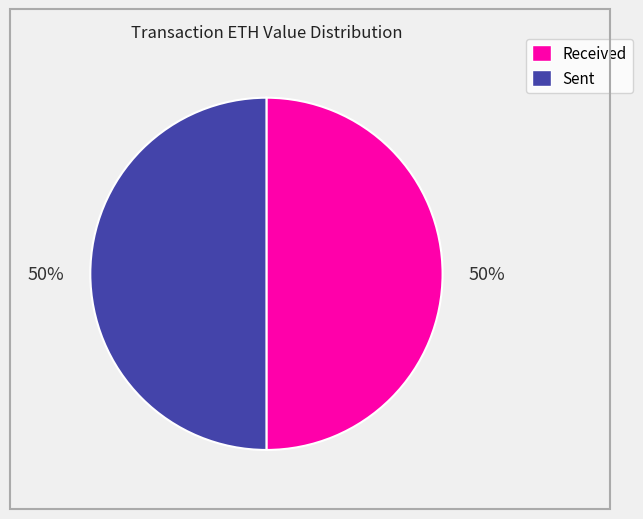

To the nearest percent, what percentage of the pie is Received?

50%